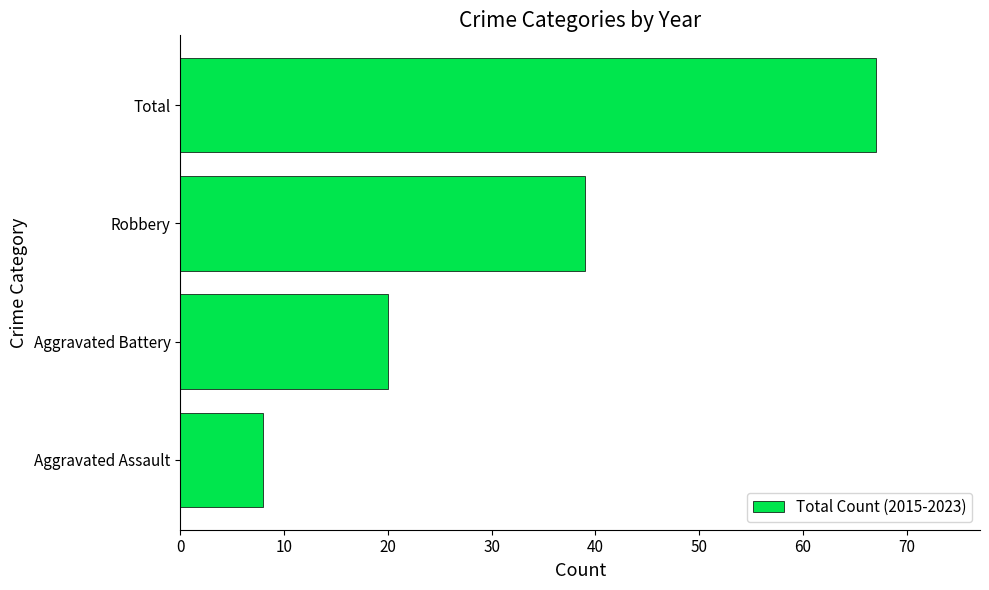

Reading bottom to top, extract all data points from this chart.

Aggravated Assault=8	Aggravated Battery=20	Robbery=39	Total=67